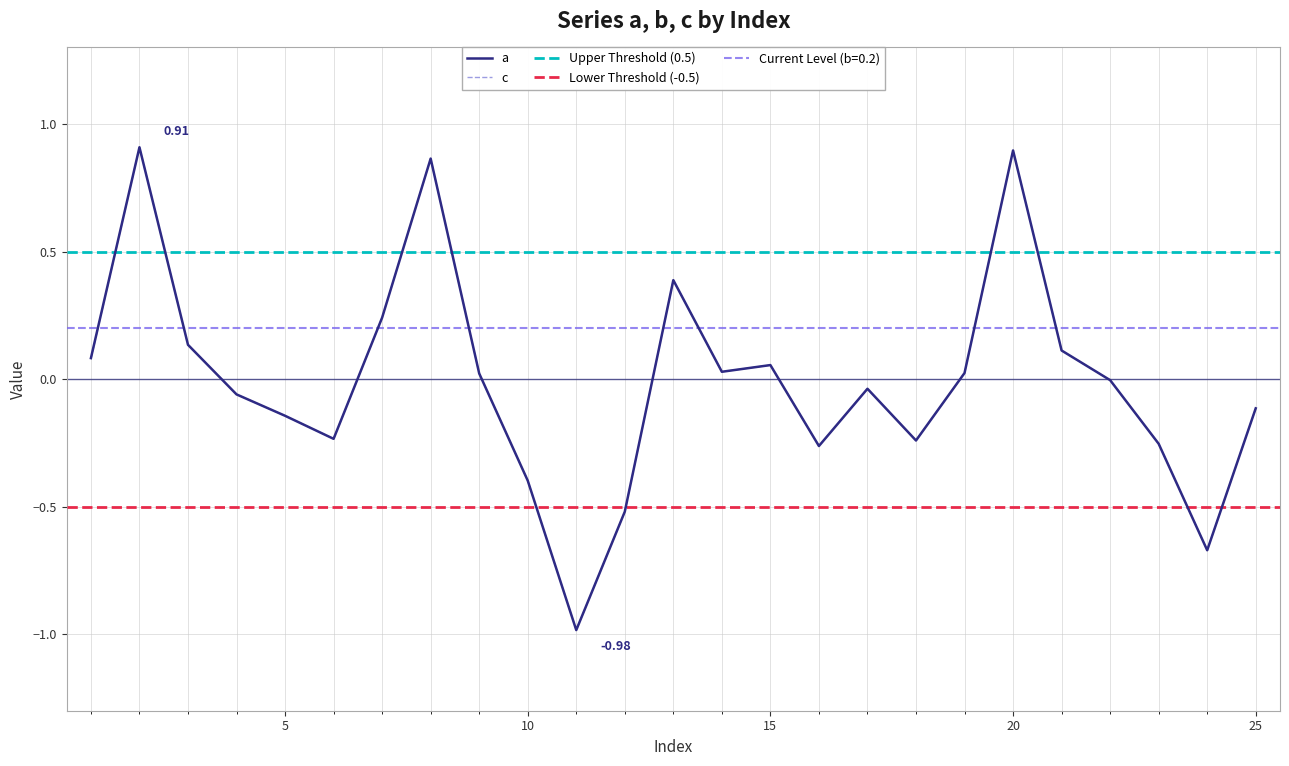

Where is the first local maximum for a?

2